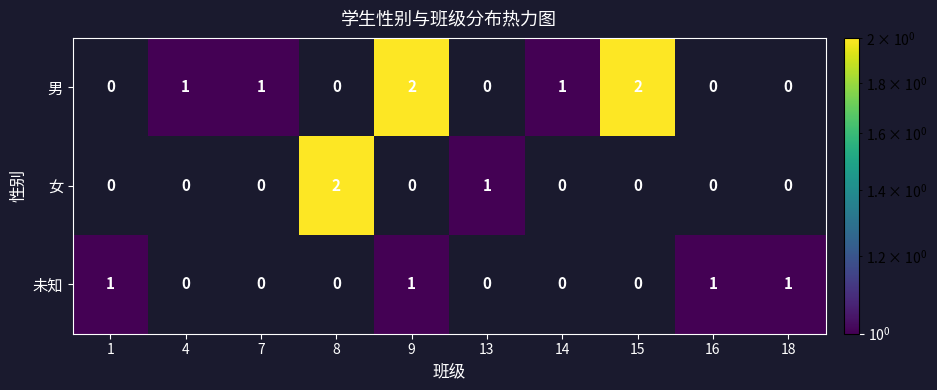

Is it true that 未知 equals 1 at 18?

True